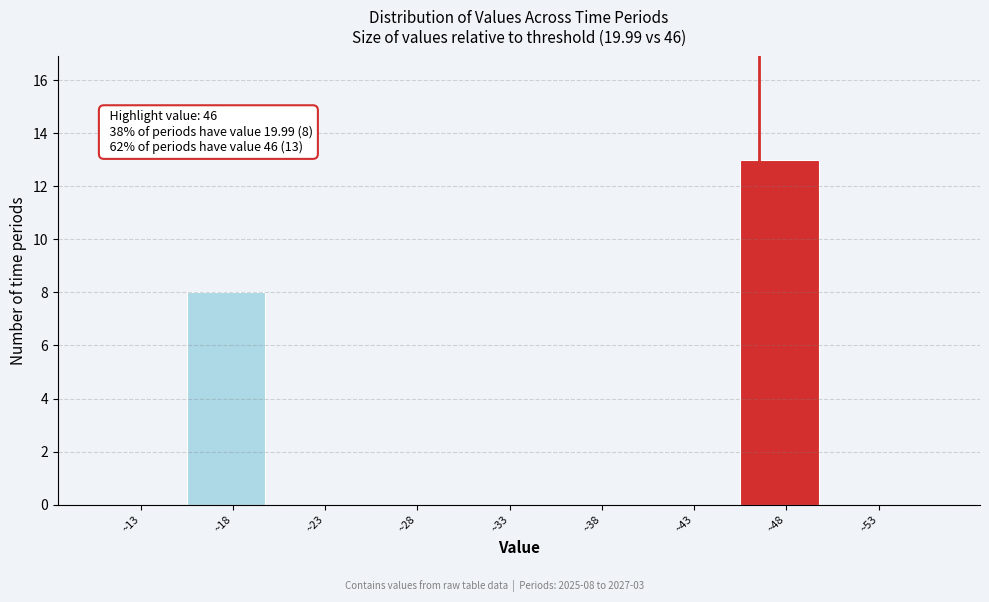

Over which range of the x-axis is the bar tallest?

45 to 50